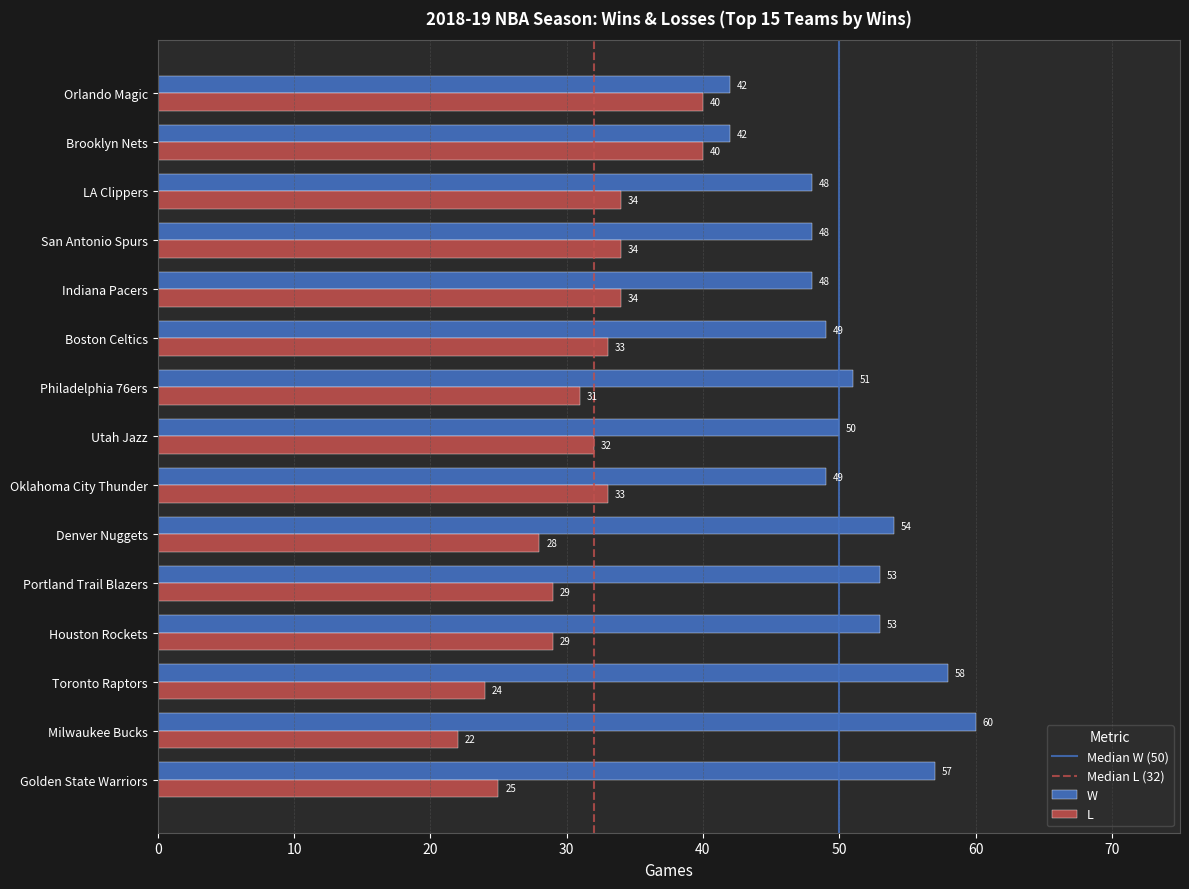

List the series in order of their peak value, lowest first.

L, W